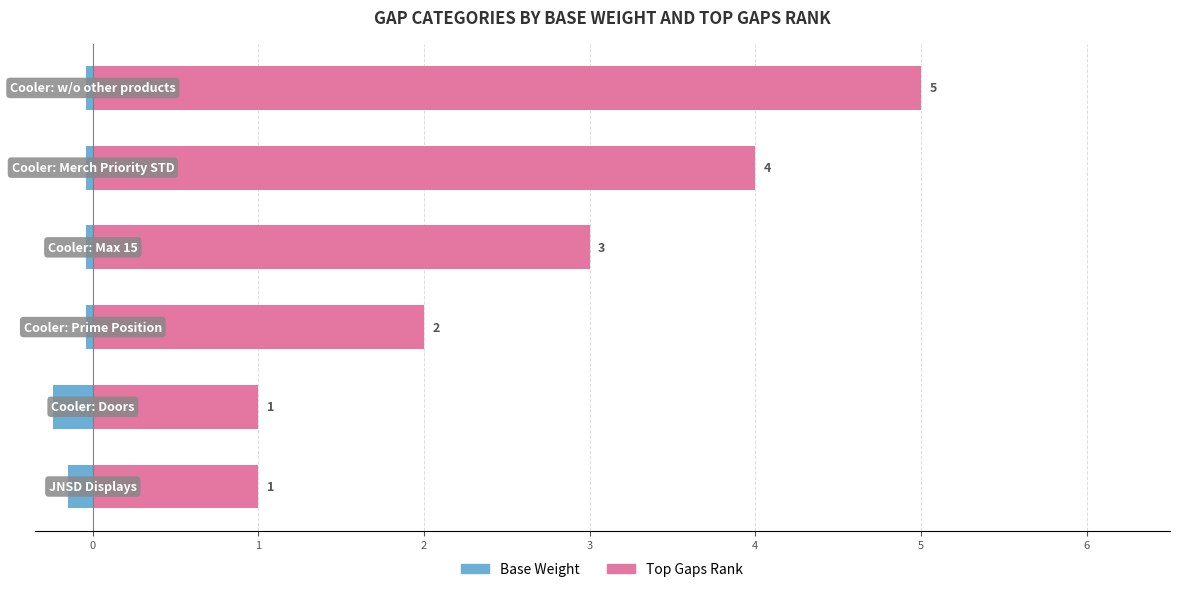

How many data points in Top Gaps Rank are less than 3?

3